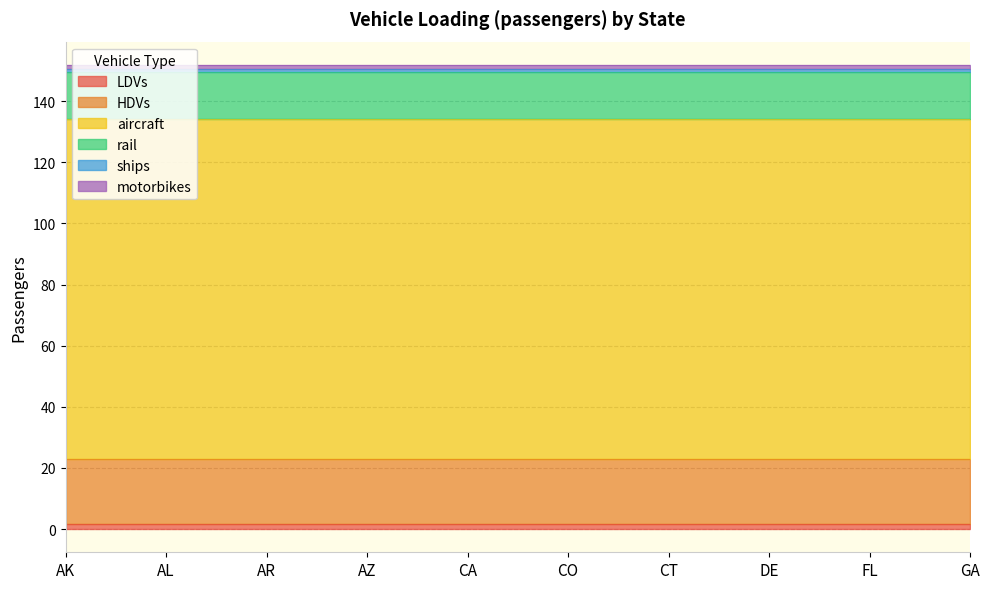

What is the label of the 6th point from the left?

CO